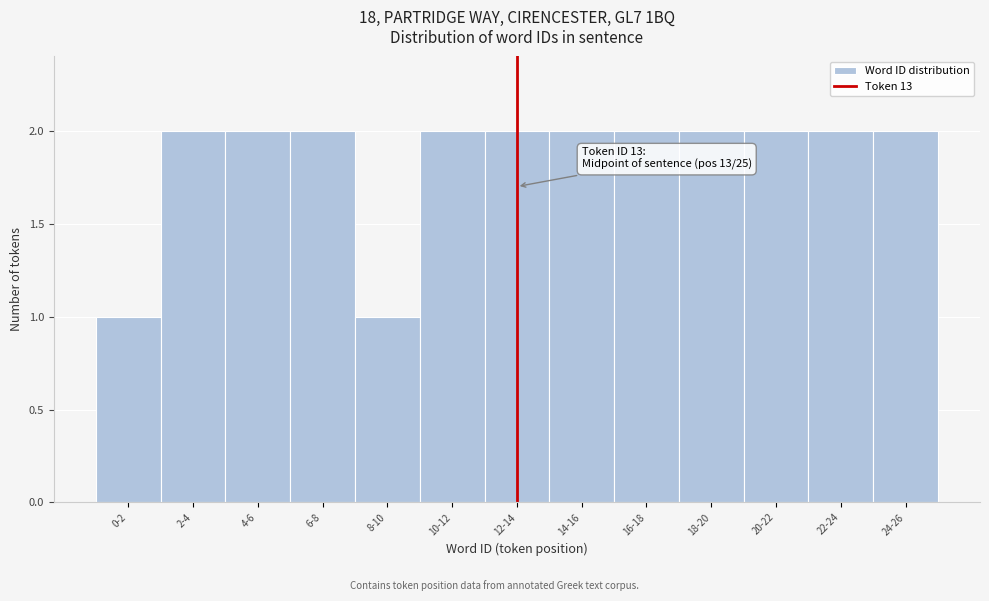

Reading right to left, what are all the values shown in this chart?

24-26=2	22-24=2	20-22=2	18-20=2	16-18=2	14-16=2	12-14=2	10-12=2	8-10=1	6-8=2	4-6=2	2-4=2	0-2=1